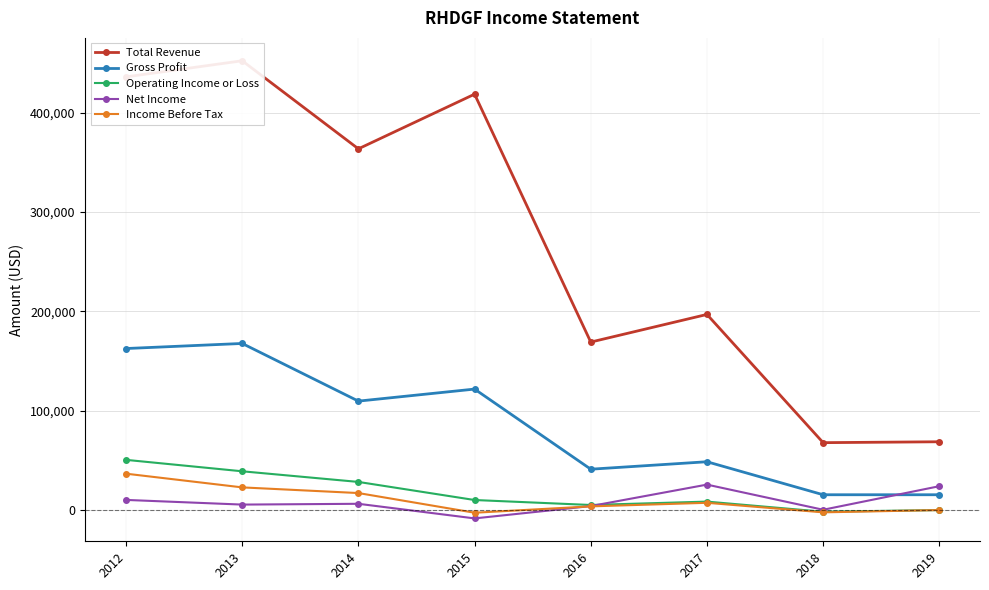

What is the total value across all series at 2019?

108600